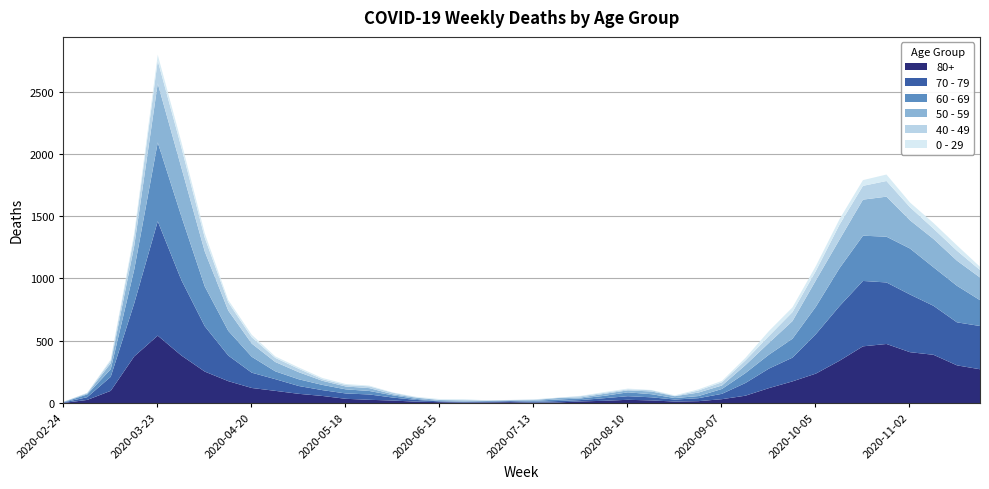

At which category is the sum across all series the highest?

2020-03-23